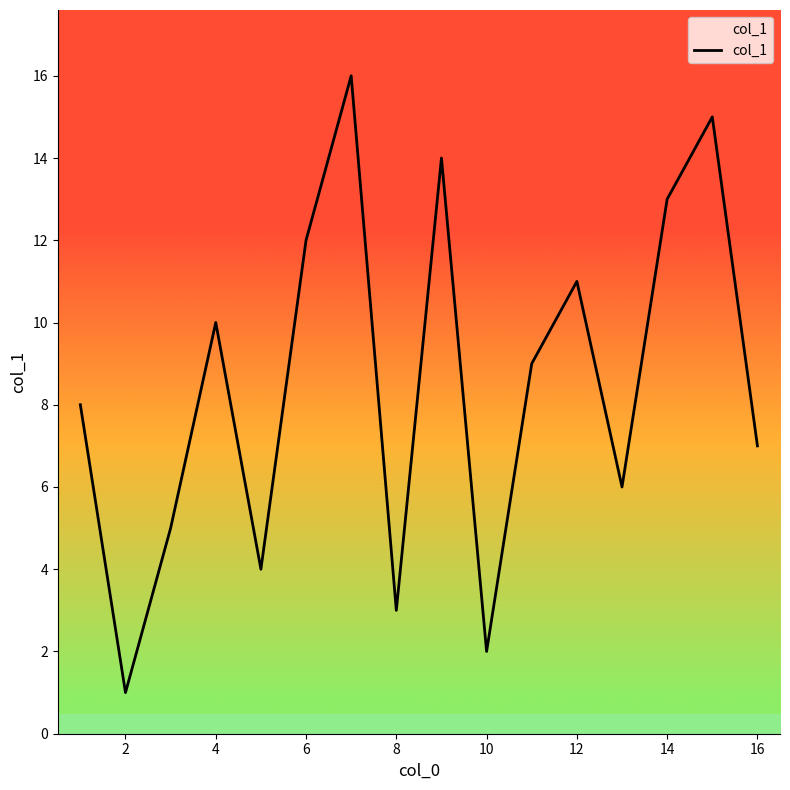

What is the maximum value shown in the chart?

16